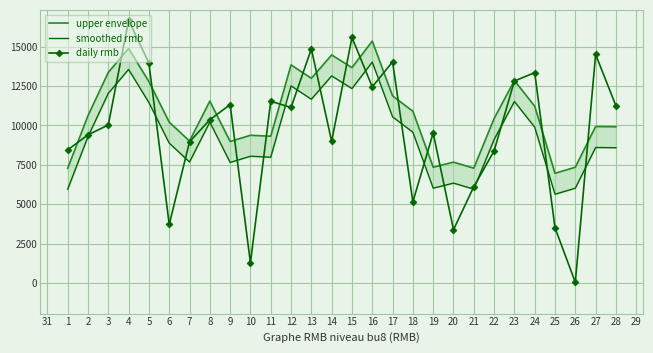

True or false: upper envelope and smoothed rmb cross at least once.

False